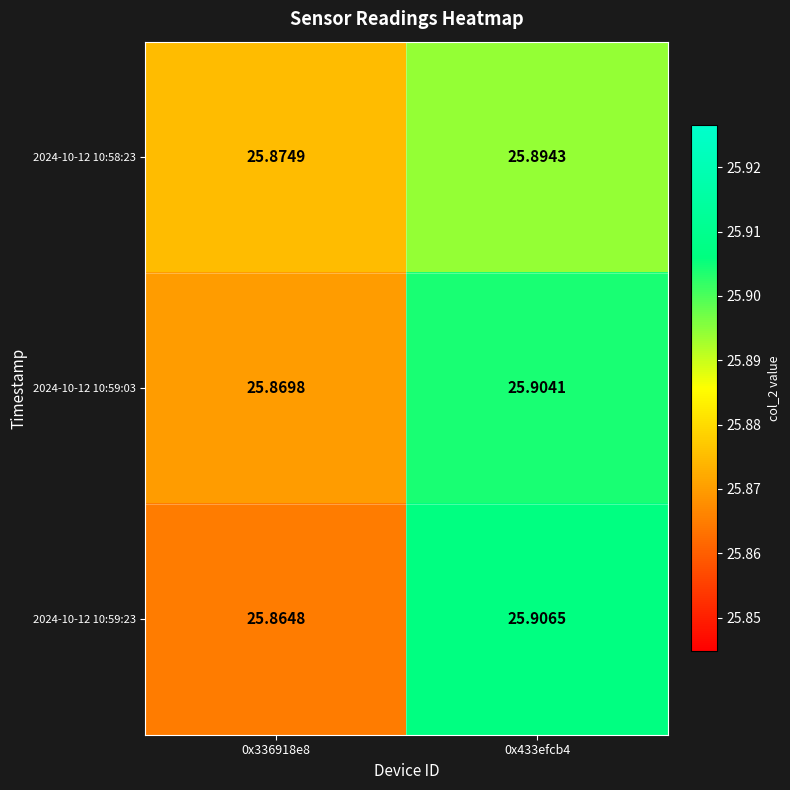

Is the value of 2024-10-12 10:59:03 at 0x433efcb4 greater than the value of 2024-10-12 10:58:23 at 0x336918e8?

Yes